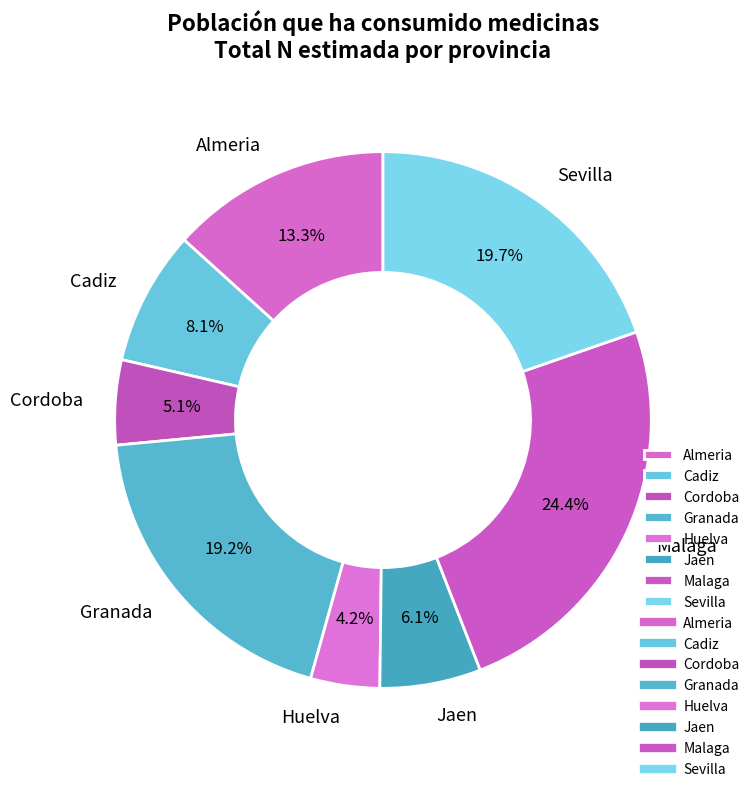

What percentage is NOT represented by Huelva?

95.8%